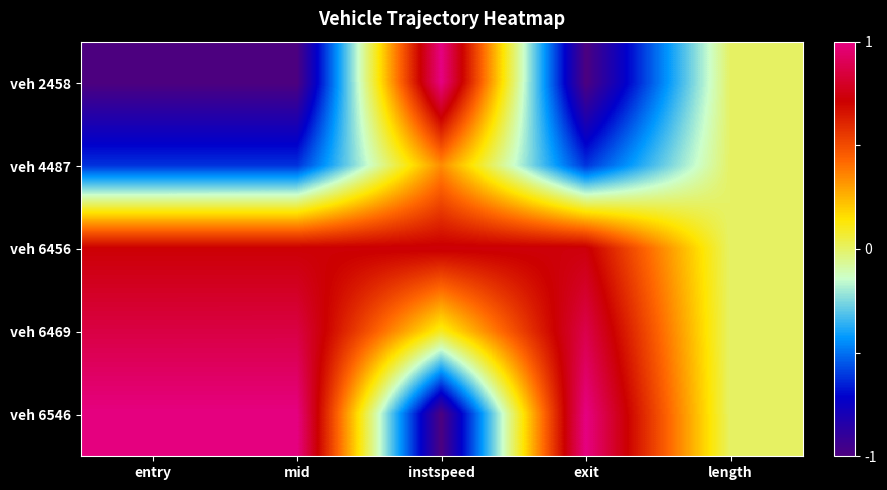

How many data points does each series have?

5